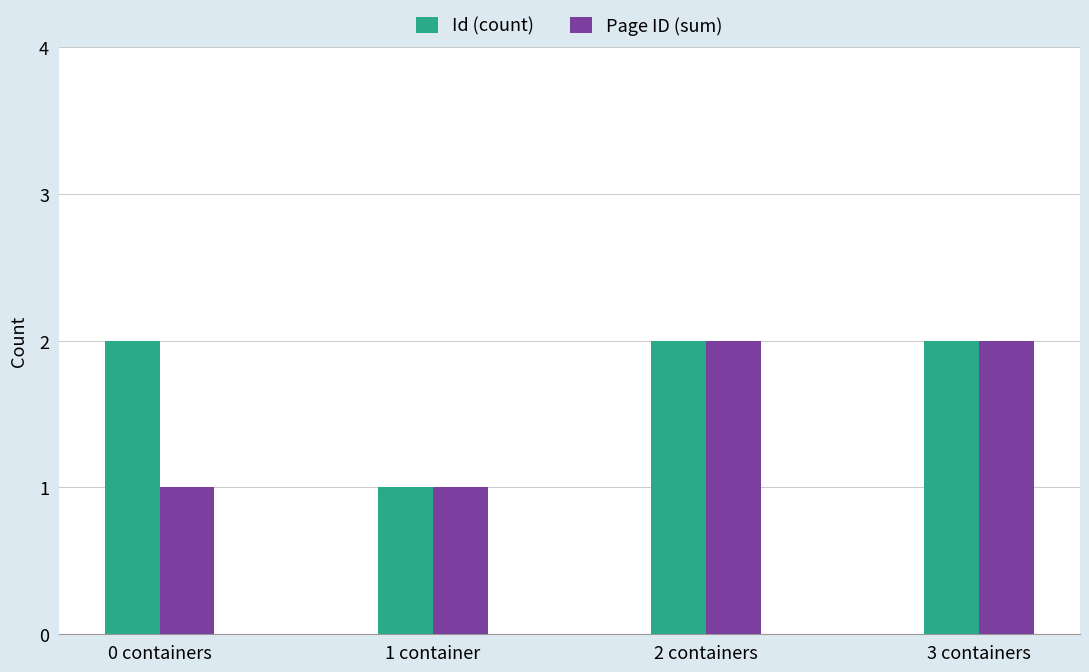

What is the total value across all series at 0 containers?

3